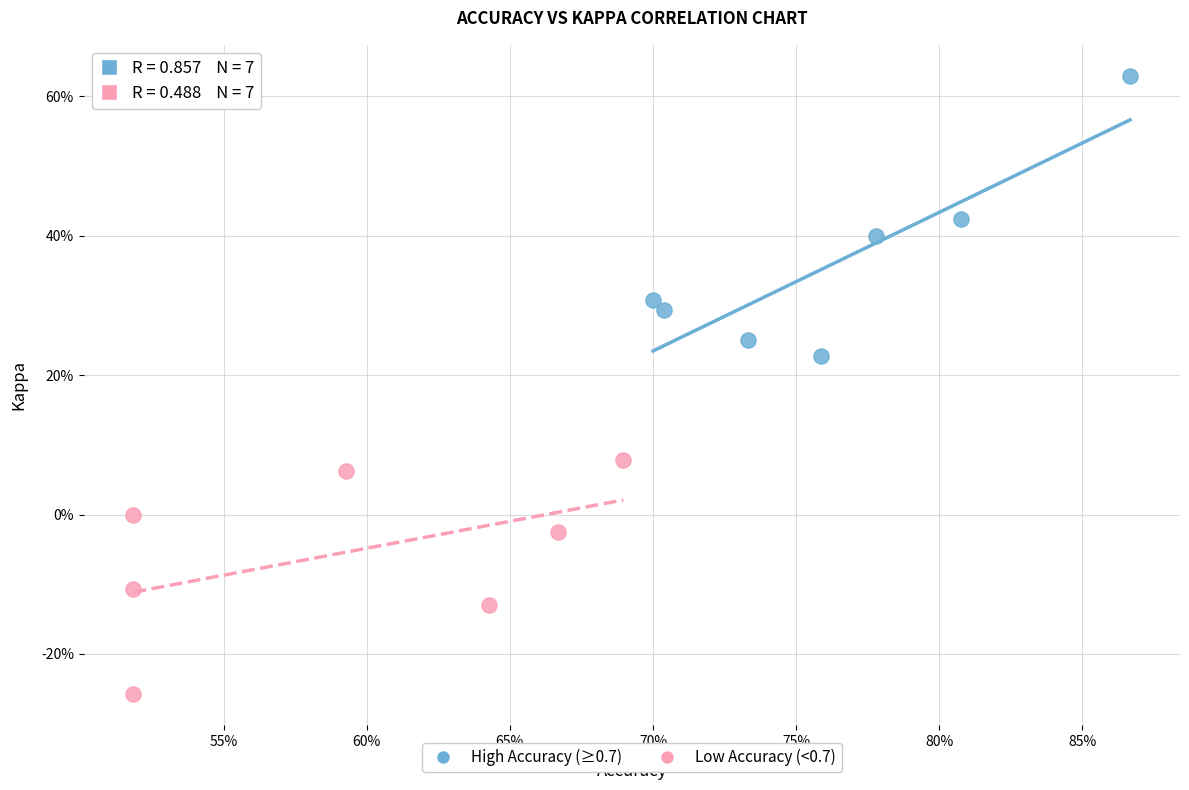

Which series has the widest spread of Y values?

High Accuracy (≥0.7)